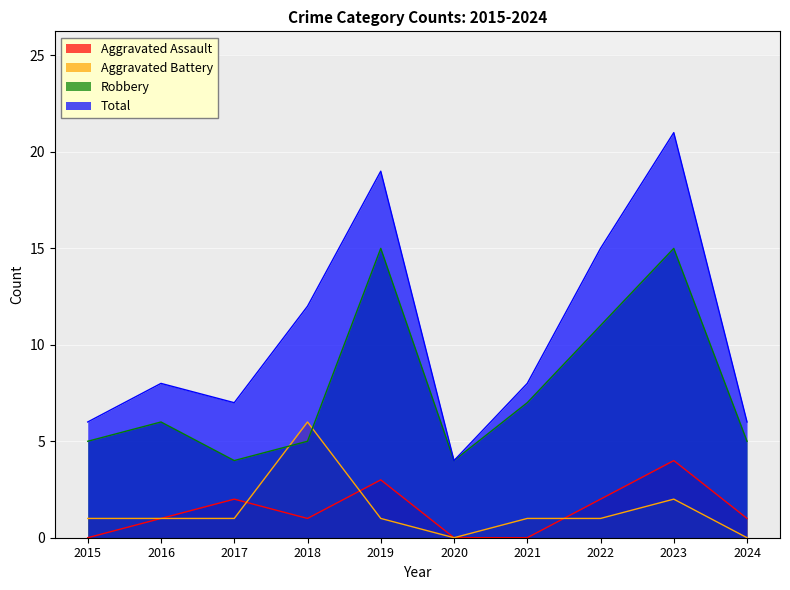

At which category is the sum across all series the highest?

2023